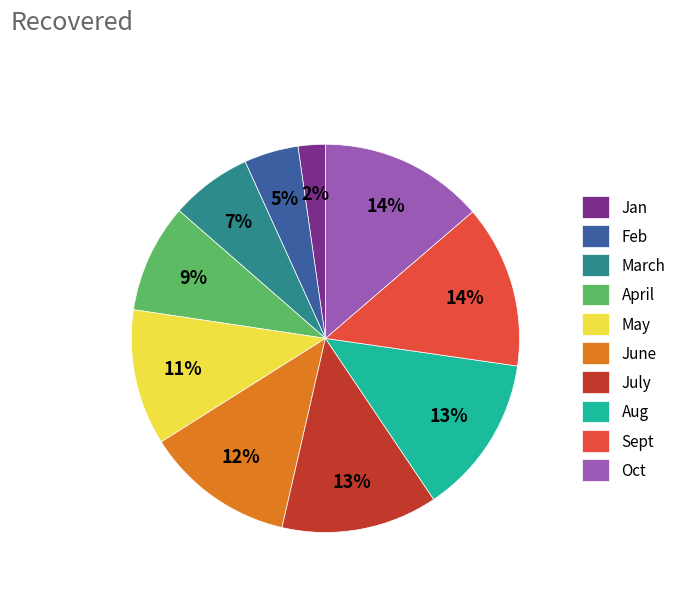

What percentage is the March slice, to the nearest percent?

7%